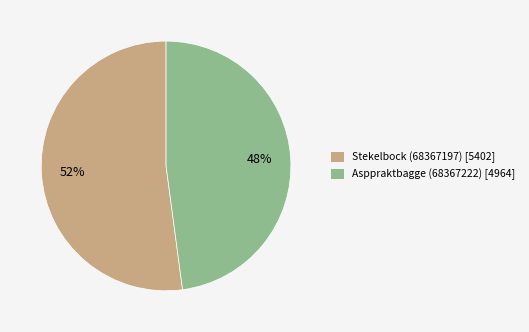

Between Asppraktbagge (68367222) and Stekelbock (68367197), which is larger?

Stekelbock (68367197)